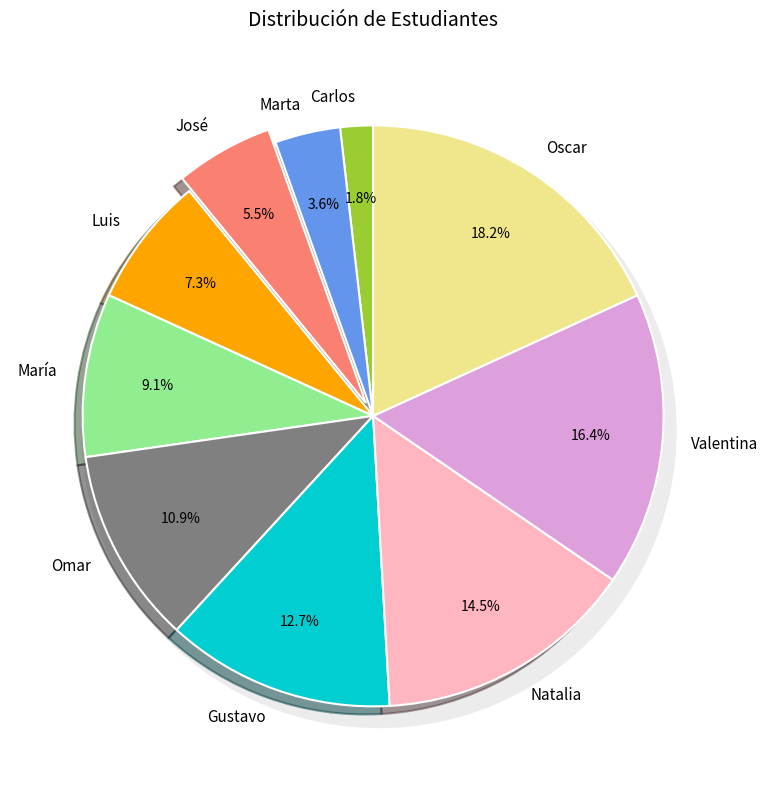

What percentage is the Natalia slice, to the nearest percent?

15%